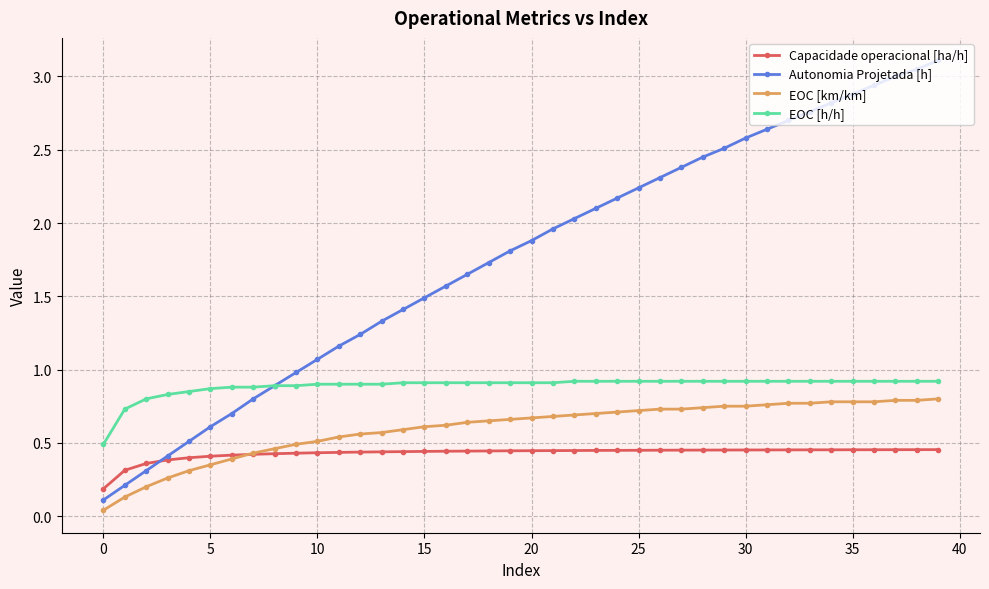

Count the number of data series in this chart.

4